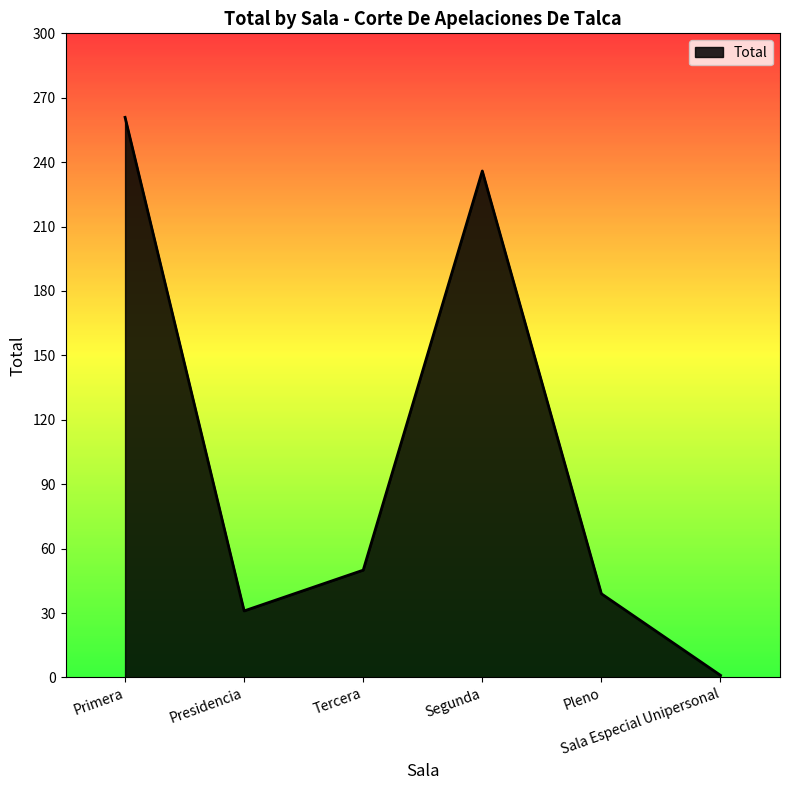

Reading right to left, what are all the values shown in this chart?

Sala Especial Unipersonal=1	Pleno=39	Segunda=236	Tercera=50	Presidencia=31	Primera=261